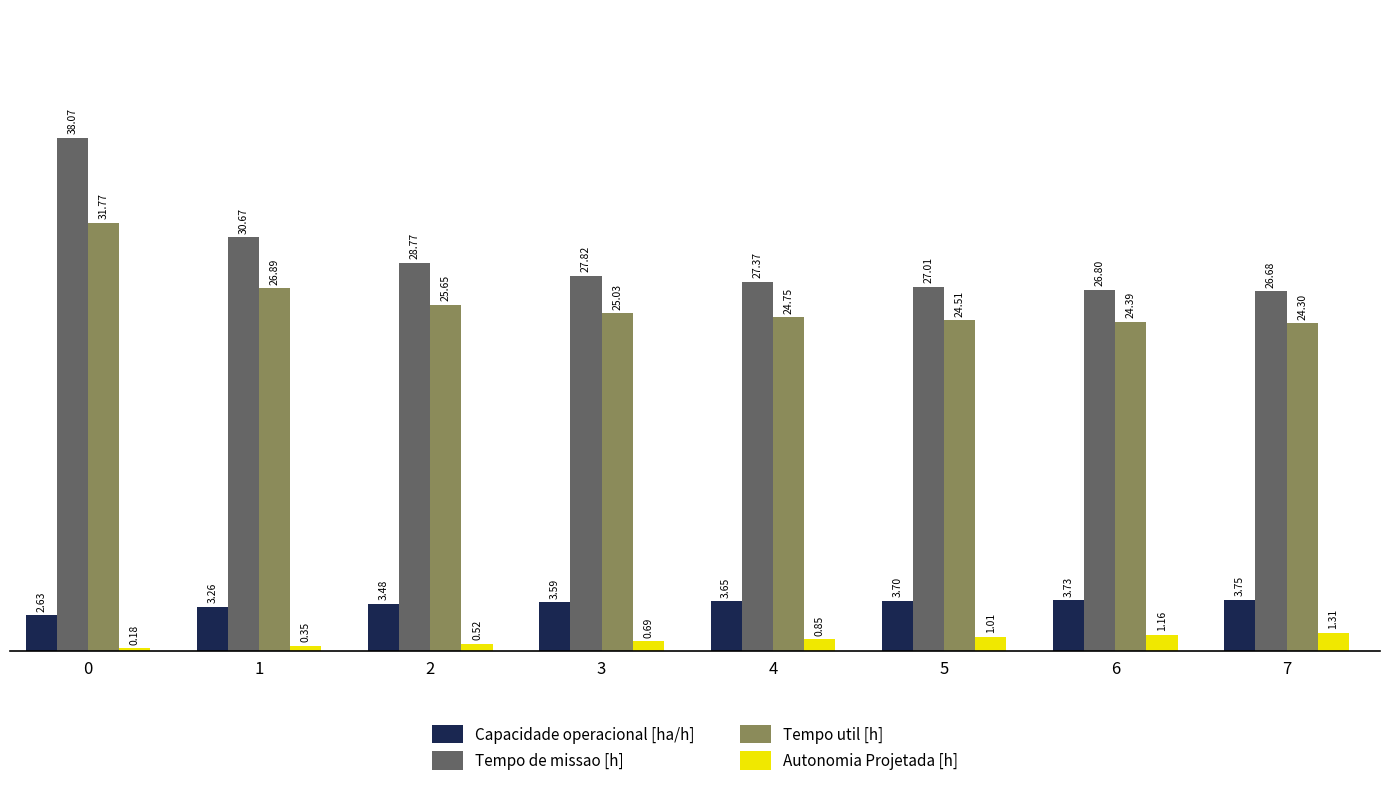

Rank the series by their maximum value, from lowest to highest.

Autonomia Projetada [h], Capacidade operacional [ha/h], Tempo util [h], Tempo de missao [h]